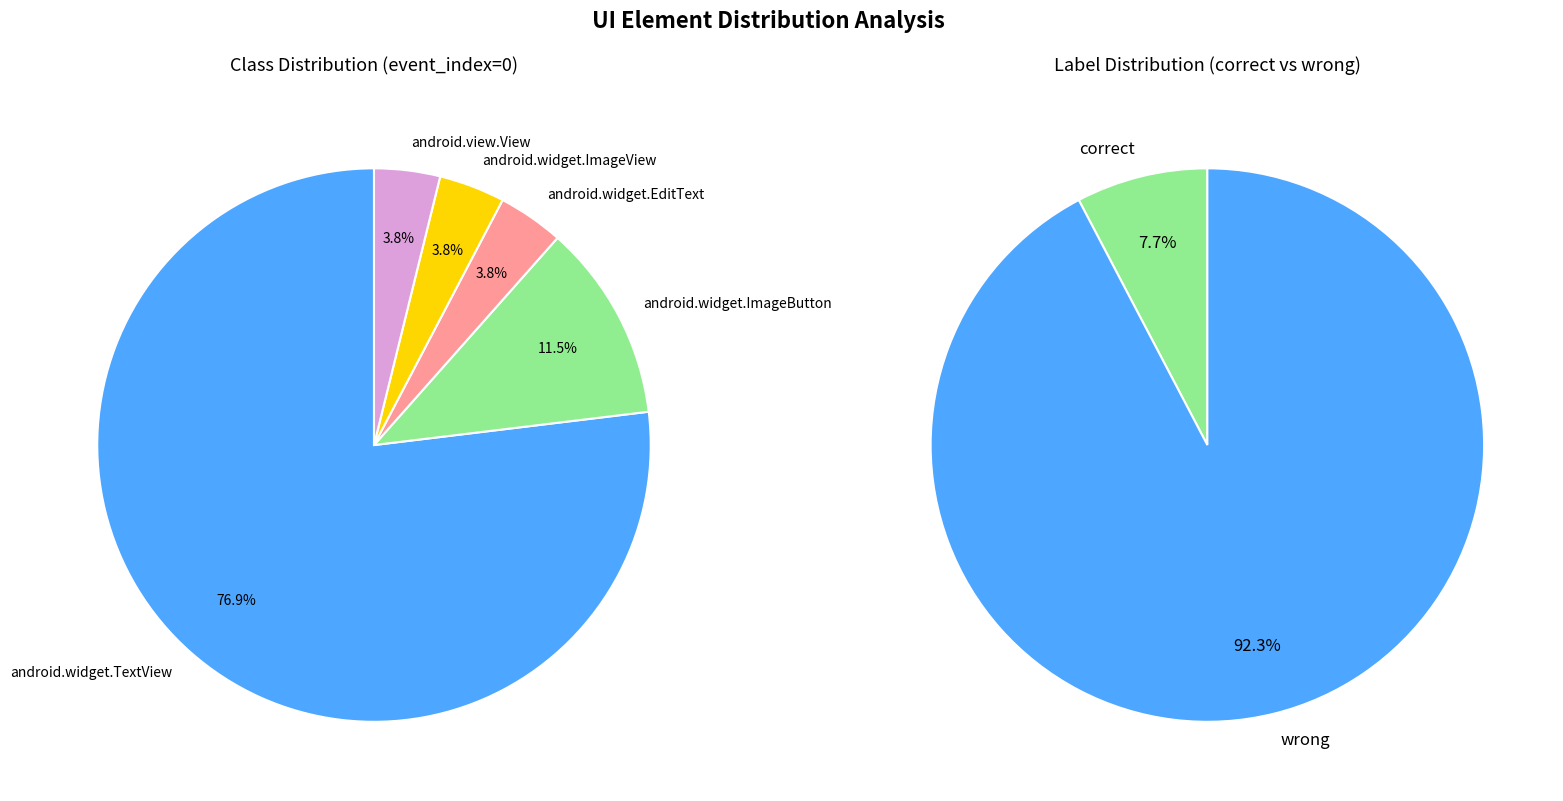

What is the smallest slice in the pie chart?

android.widget.EditText